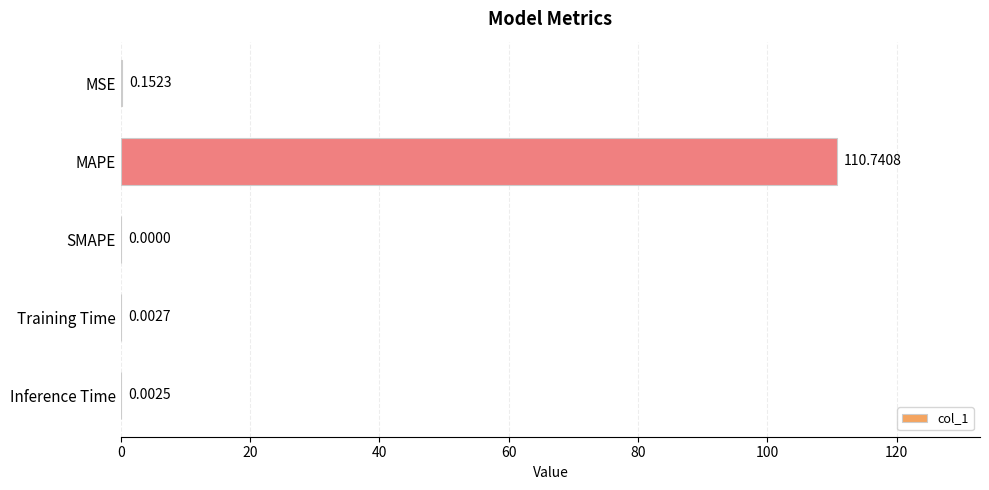

What is the change in value from MAPE to Inference Time?

-110.7